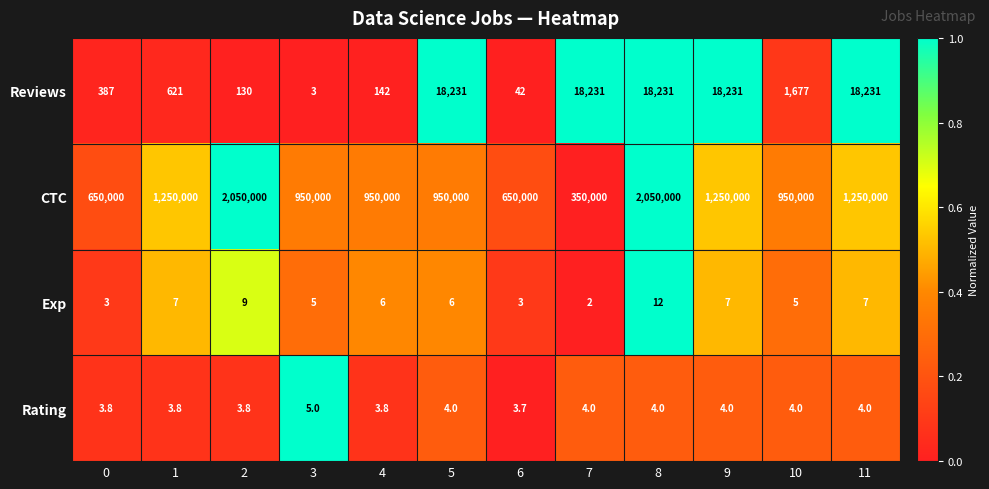

List the series in order of their peak value, highest first.

CTC, Reviews, Exp, Rating